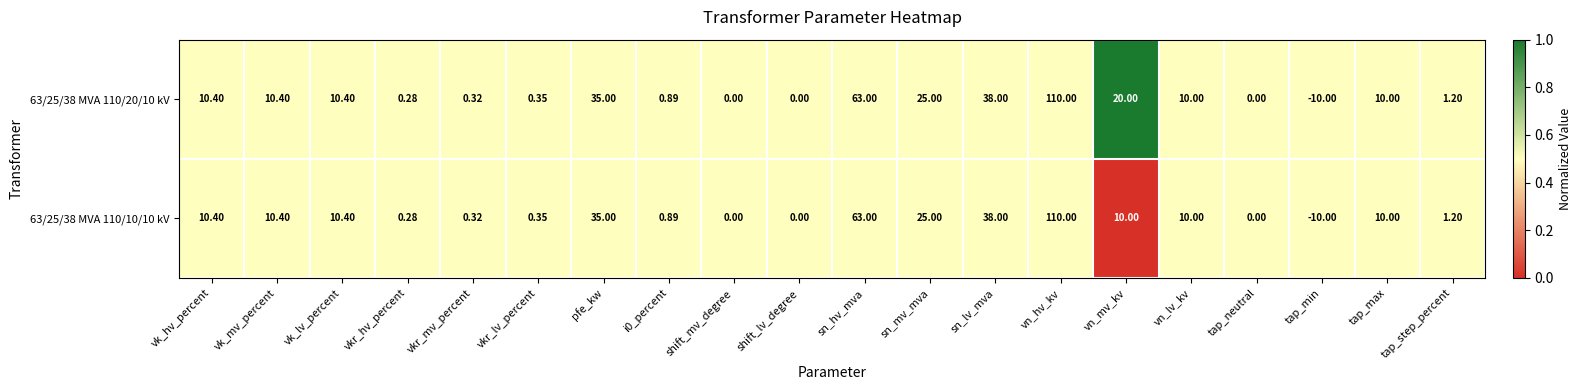

At which label does 63/25/38 MVA 110/20/10 kV reach its peak?

vn_hv_kv